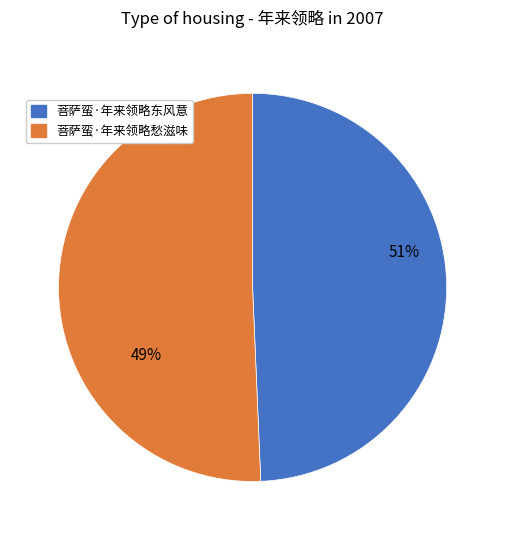

How many segments does this pie chart have?

2